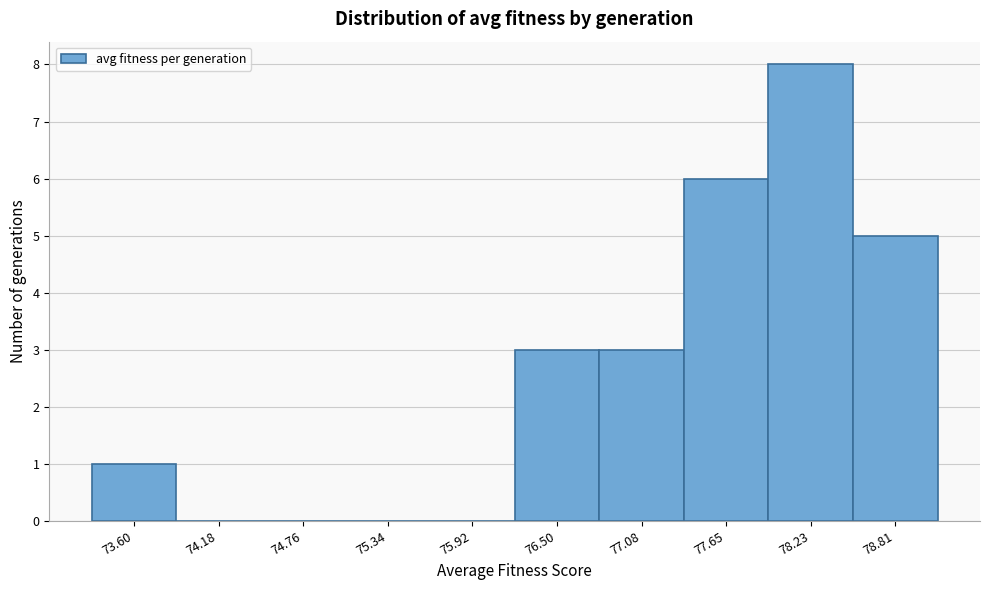

Reading left to right, transcribe this chart: for each bar, give the range it covers on the x-axis and its height. Neither the bar edges nor the heights are printed on the chart, so give them approximately, as read against the axes.

73.3 to 73.9: 1
73.9 to 74.5: 0
74.5 to 75.1: 0
75.1 to 75.6: 0
75.6 to 76.2: 0
76.2 to 76.8: 3
76.8 to 77.4: 3
77.4 to 77.9: 6
77.9 to 78.5: 8
78.5 to 79.1: 5